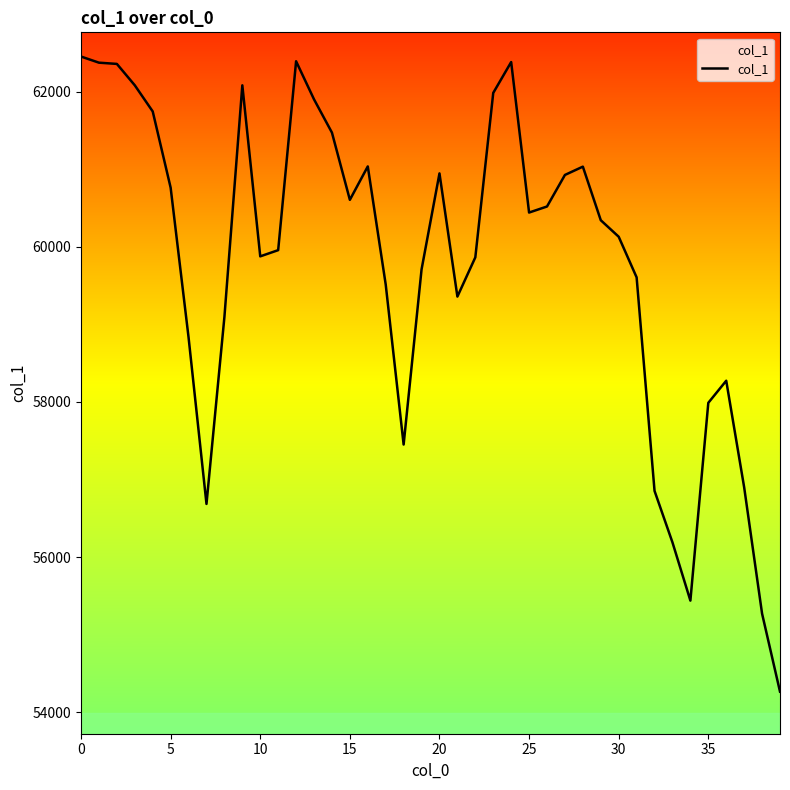

What is the difference between the maximum and minimum values?

8191